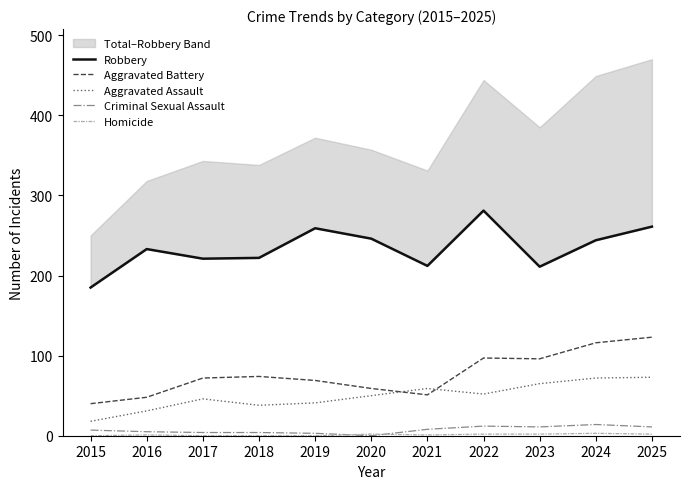

Where does the Criminal Sexual Assault series first go above 7?

2021